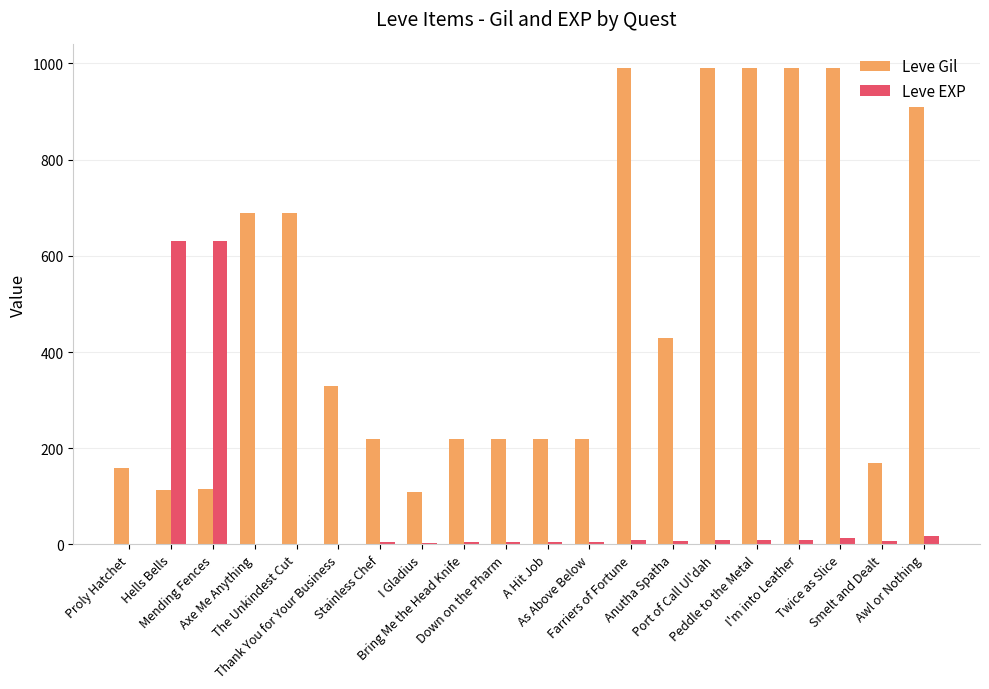

What is the highest value of the Leve EXP series?

630